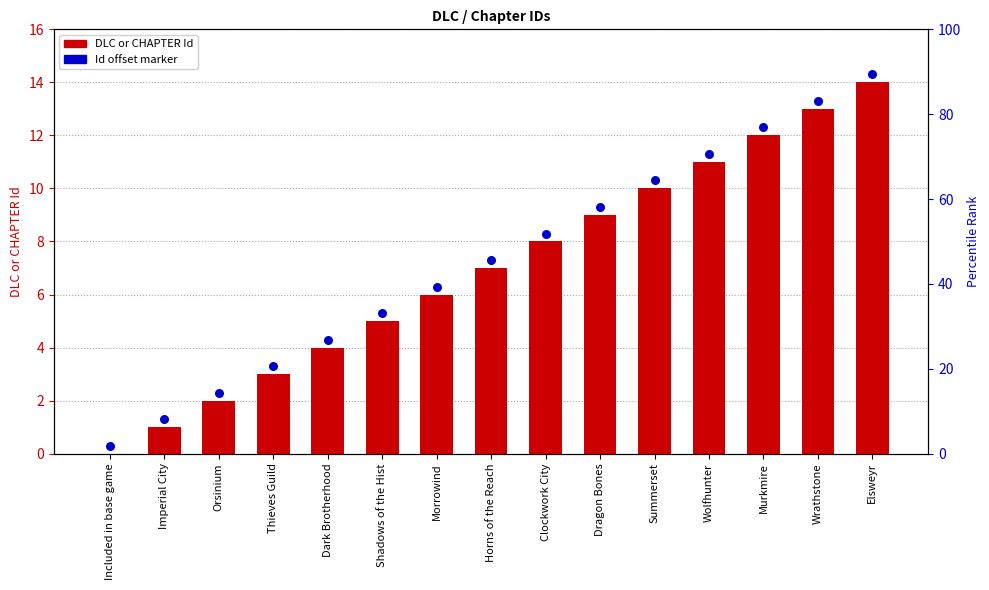

Which series reaches the minimum Y coordinate?

DLC Chapter Id